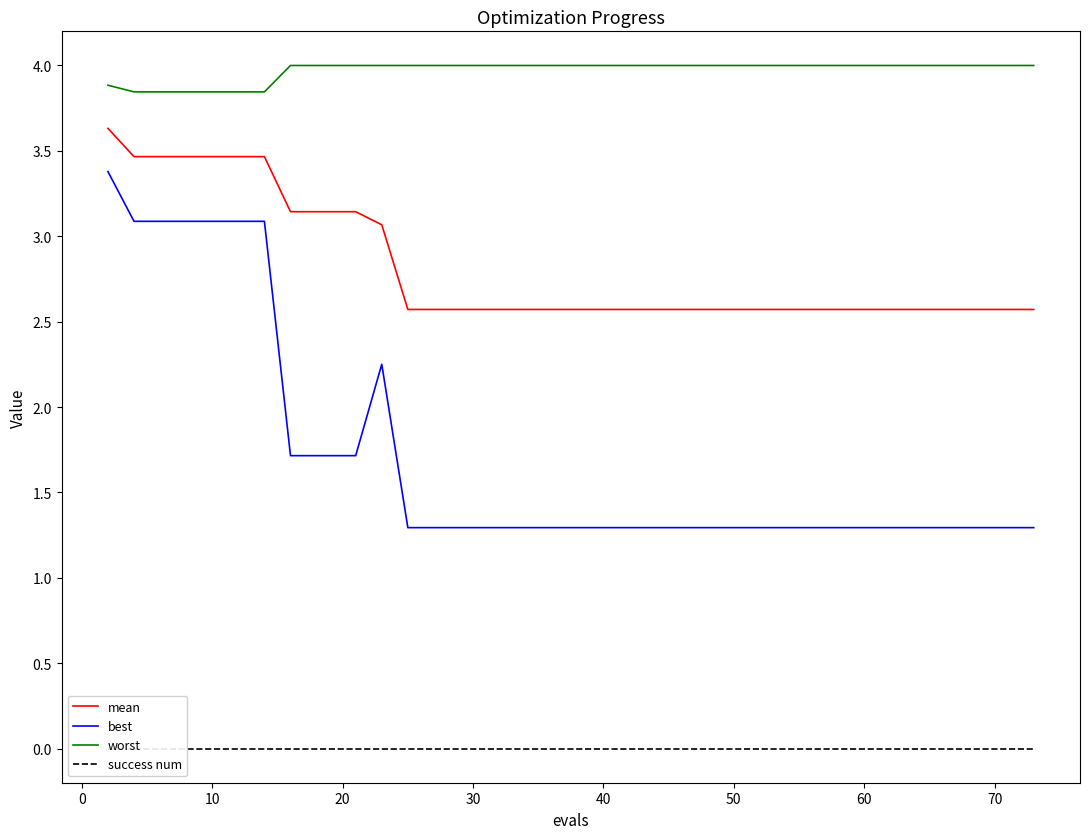

Reading left to right, list all the values displayed in this chart.

mean: 3.6	3.5	3.5	3.5	3.5	3.5	3.5	3.1	3.1	3.1	3.1	3.1	2.6	2.6	2.6	2.6	2.6	2.6	2.6	2.6	2.6	2.6	2.6	2.6	2.6	2.6	2.6	2.6	2.6	2.6	2.6	2.6	2.6	2.6	2.6	2.6	2.6	2.6	2.6	2.6
best: 3.4	3.1	3.1	3.1	3.1	3.1	3.1	1.7	1.7	1.7	1.7	2.3	1.3	1.3	1.3	1.3	1.3	1.3	1.3	1.3	1.3	1.3	1.3	1.3	1.3	1.3	1.3	1.3	1.3	1.3	1.3	1.3	1.3	1.3	1.3	1.3	1.3	1.3	1.3	1.3
worst: 3.9	3.8	3.8	3.8	3.8	3.8	3.8	4.0	4.0	4.0	4.0	4.0	4.0	4.0	4.0	4.0	4.0	4.0	4.0	4.0	4.0	4.0	4.0	4.0	4.0	4.0	4.0	4.0	4.0	4.0	4.0	4.0	4.0	4.0	4.0	4.0	4.0	4.0	4.0	4.0
success num: 0.0	0.0	0.0	0.0	0.0	0.0	0.0	0.0	0.0	0.0	0.0	0.0	0.0	0.0	0.0	0.0	0.0	0.0	0.0	0.0	0.0	0.0	0.0	0.0	0.0	0.0	0.0	0.0	0.0	0.0	0.0	0.0	0.0	0.0	0.0	0.0	0.0	0.0	0.0	0.0